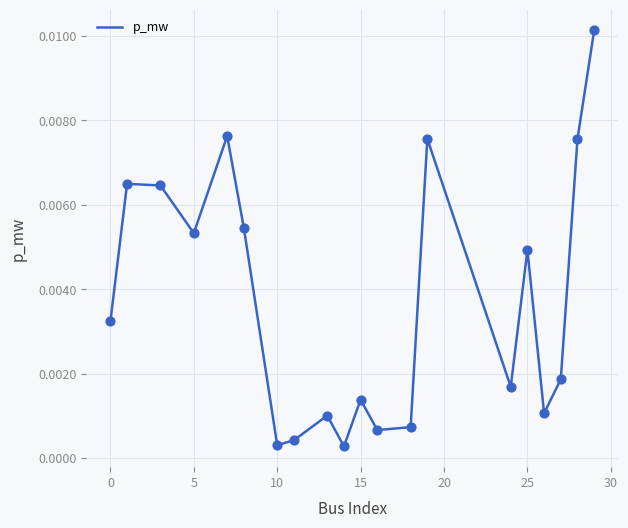

How many lines are shown in the chart?

1